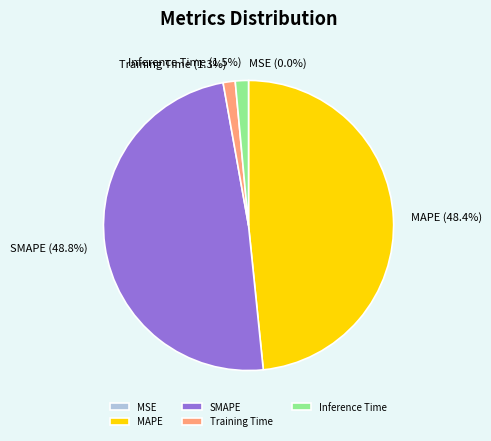

What is the ratio of the value at SMAPE to the value at MAPE?

1.0